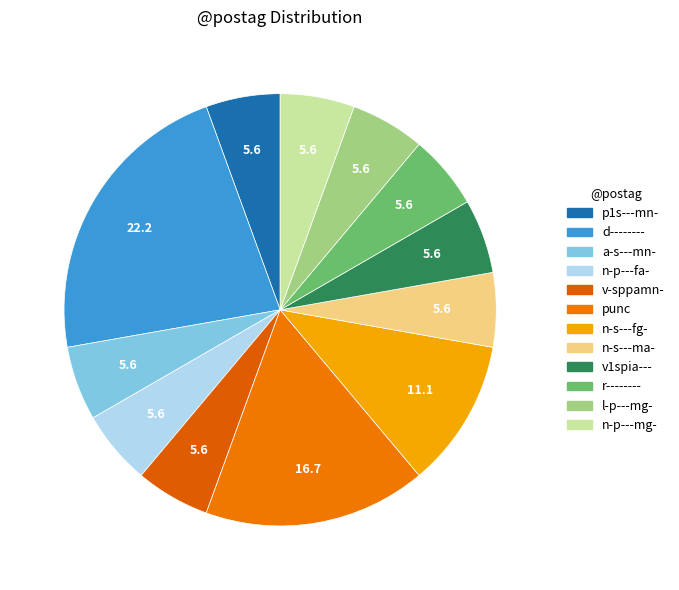

How many slices are in this pie chart?

12